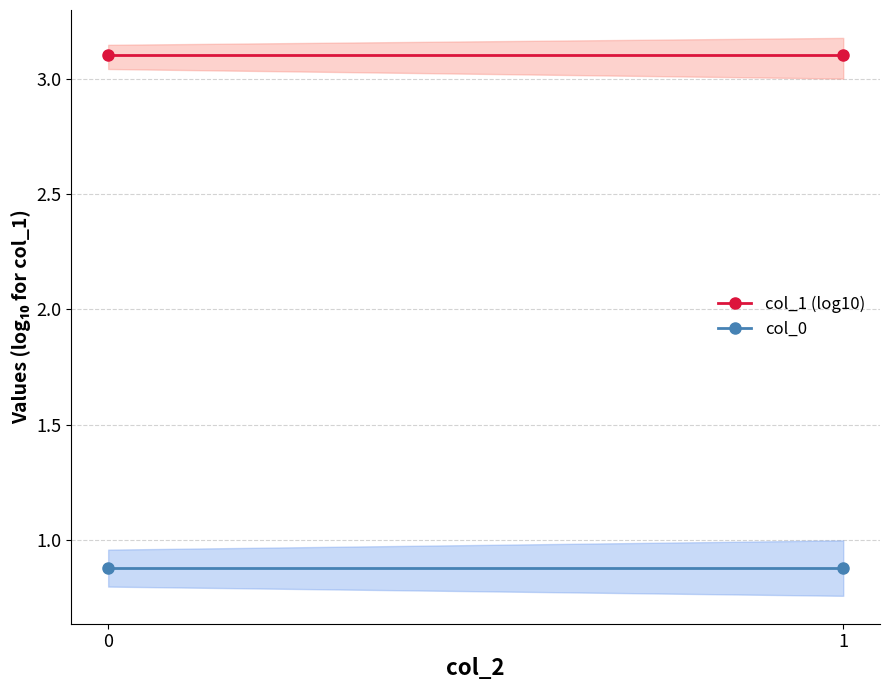

What is the minimum value shown in the chart?

0.9